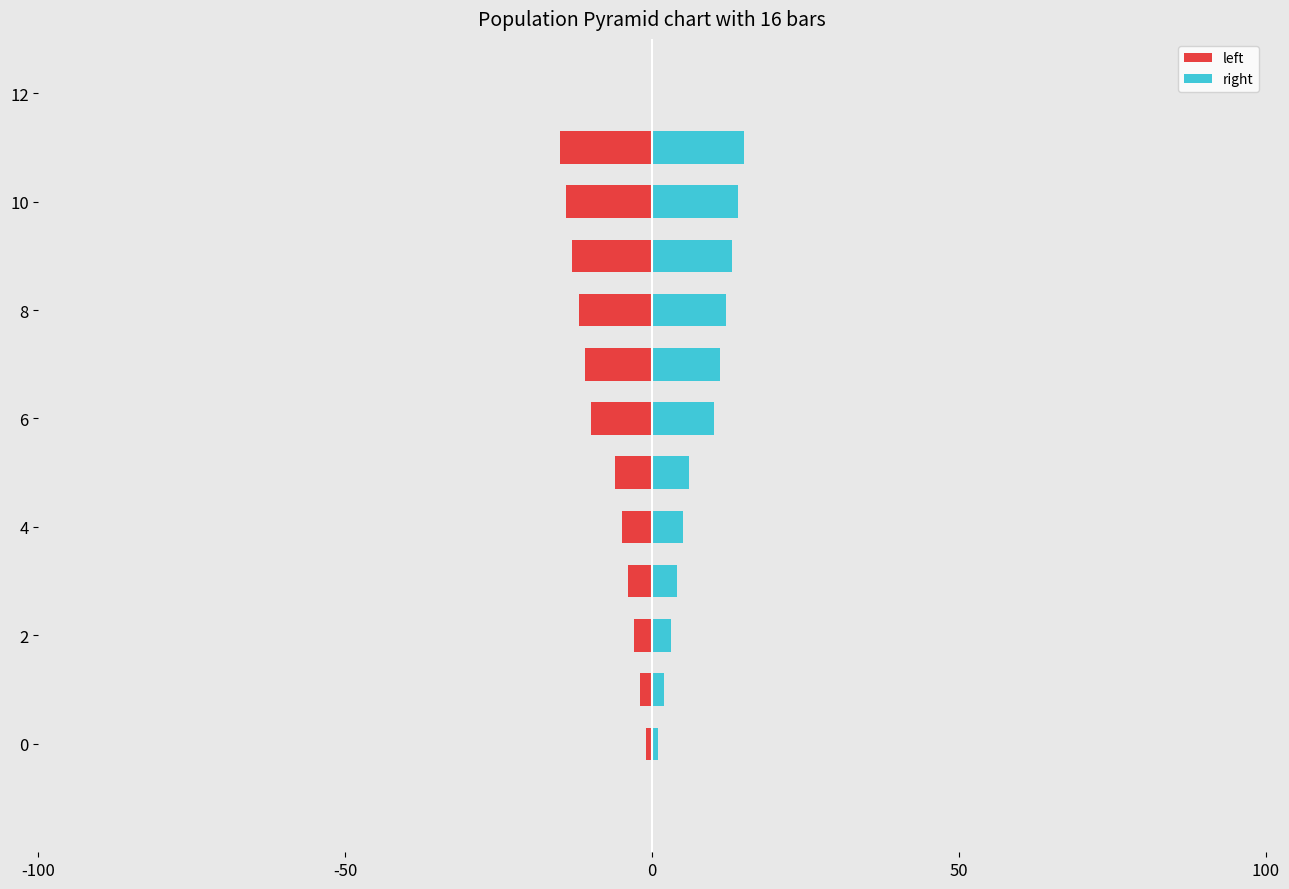

How many values in the right series are below 10?

6